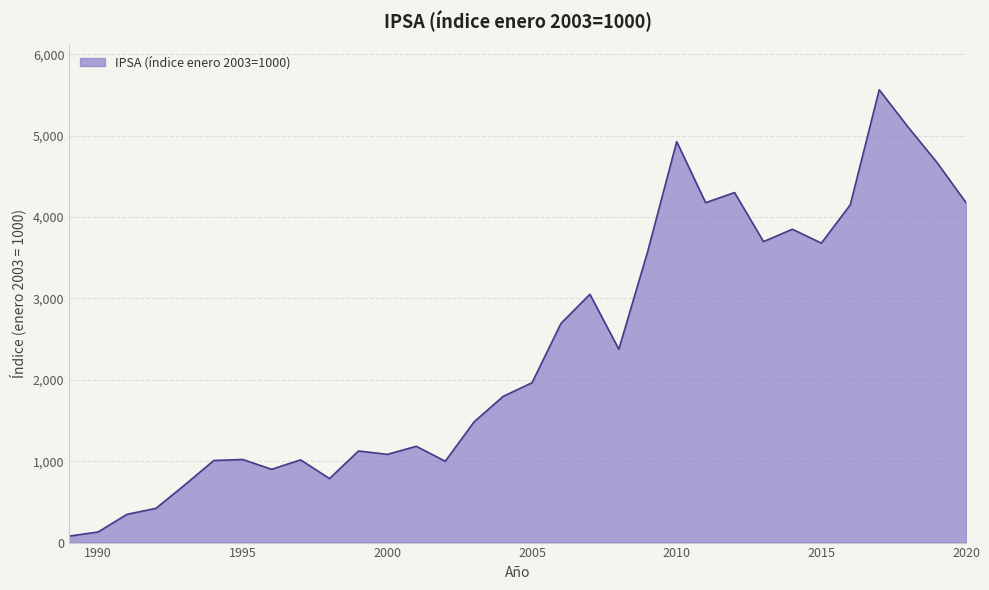

What is the maximum value shown in the chart?

5564.6